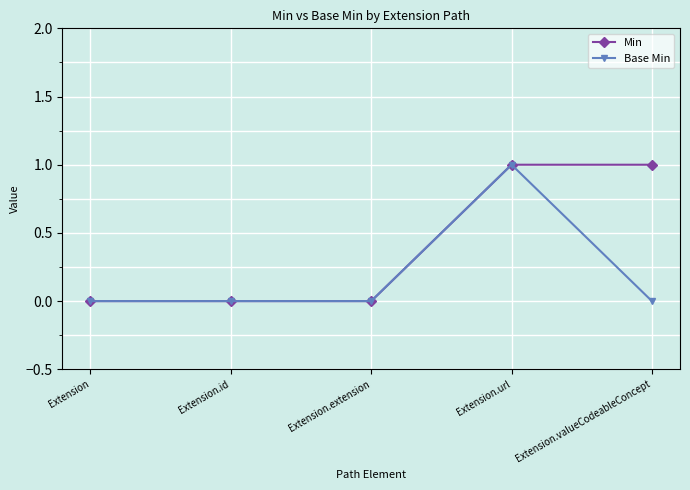

Rank the series by their average value, from highest to lowest.

Min, Base Min